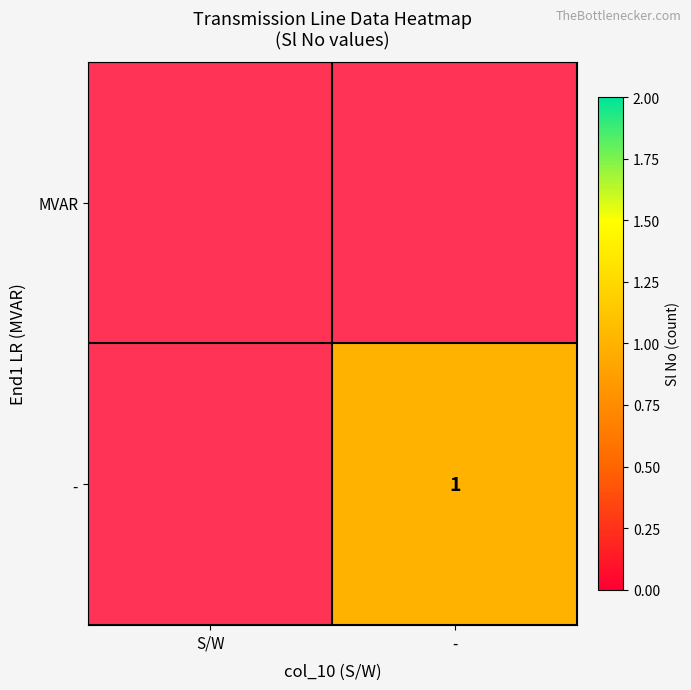

List the series in order of their overall mean, lowest first.

MVAR, -